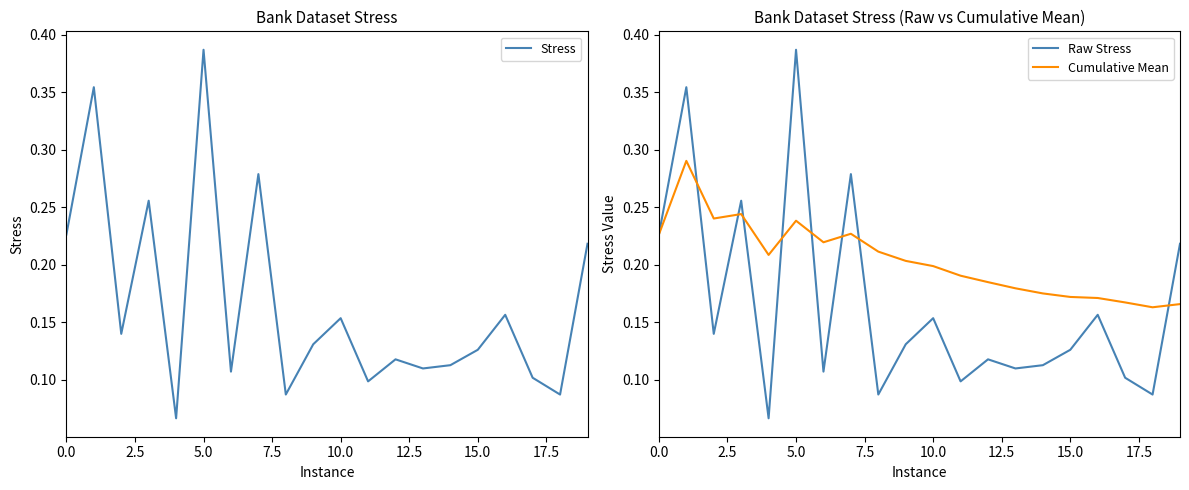

What is the minimum value for Raw Stress?

0.1